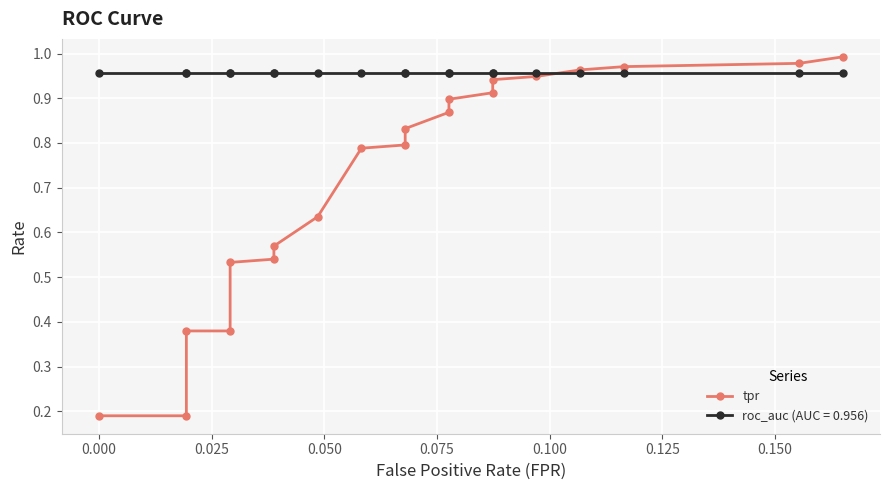

Reading left to right, extract all data points from this chart.

0.2	0.2	0.4	0.4	0.5	0.5	0.6	0.6	0.8	0.8	0.8	0.9	0.9	0.9	0.9	0.9	1.0	1.0	1.0	1.0